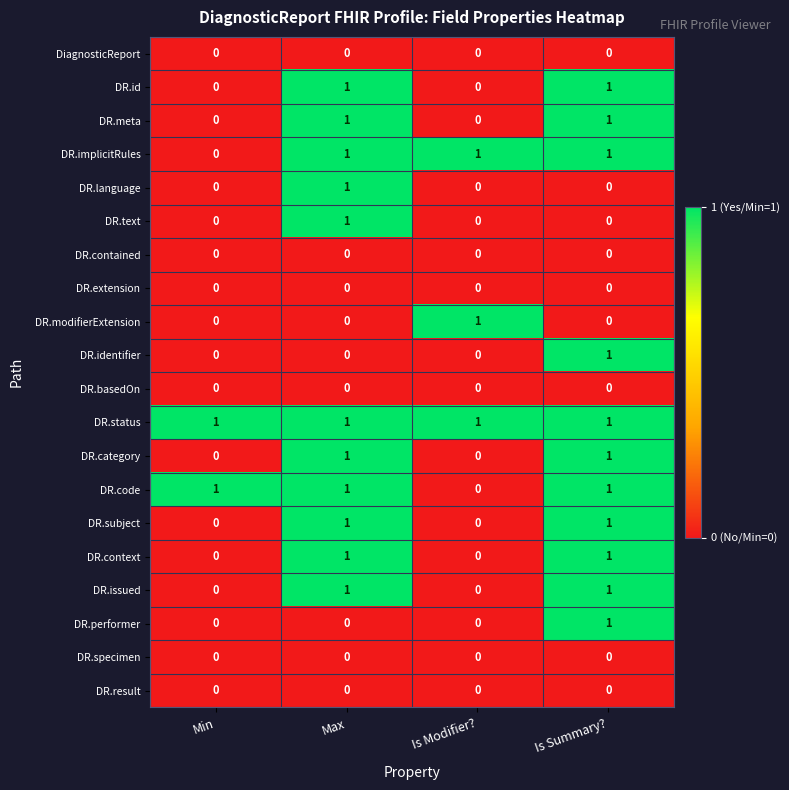

Is it true that DR.id equals -1 at Min?

False